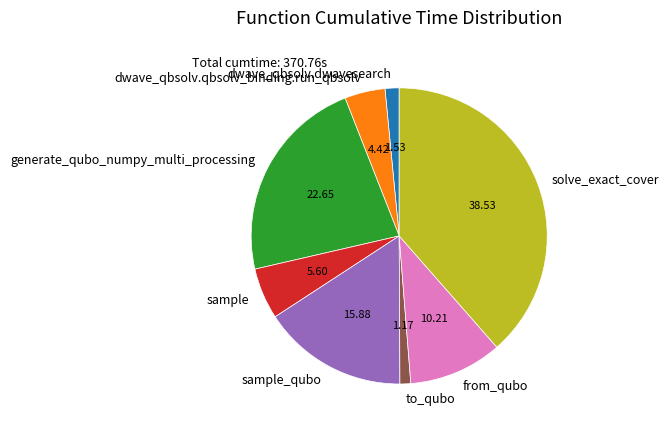

Approximately how many times larger is the value at sample compared to generate_qubo_numpy_multi_processing?

0.2